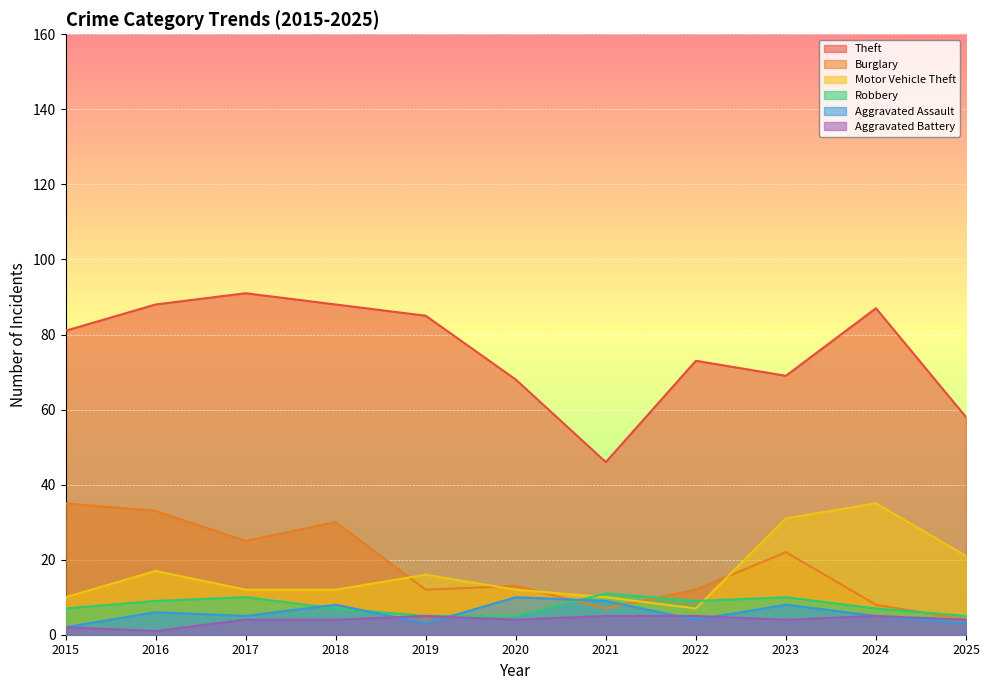

How many interior local valleys does the Robbery series have?

1